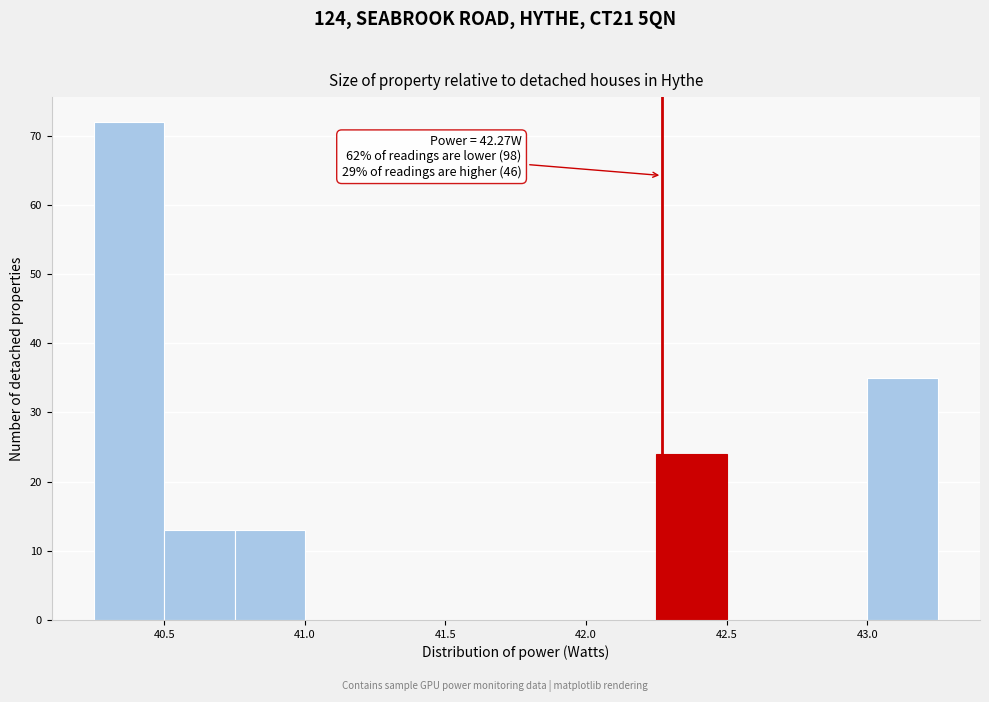

Which range on the x-axis has the tallest bar?

40.25 to 40.50